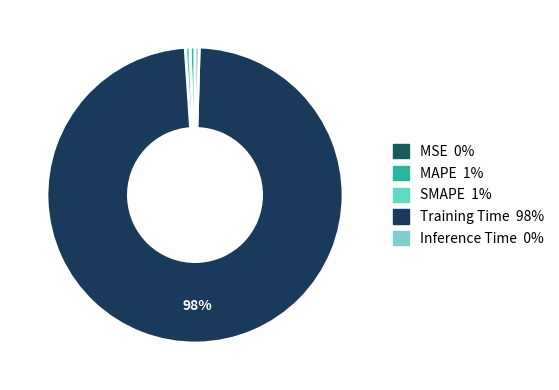

Which slice is the smallest?

MSE